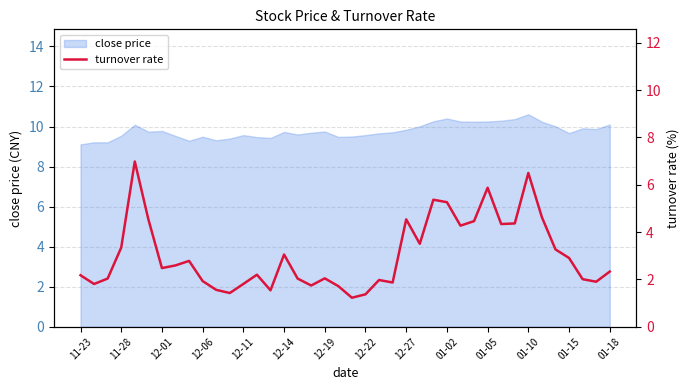

What is the highest value of the close price series?

10.6